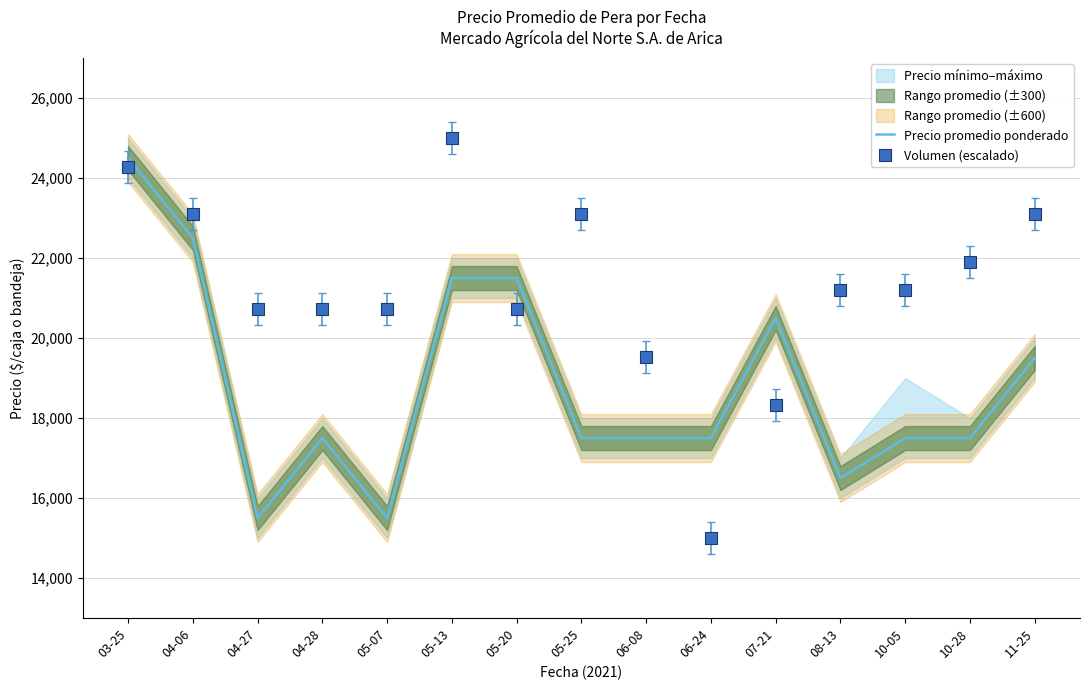

What is the total value across all series at 10-05?

38690.5